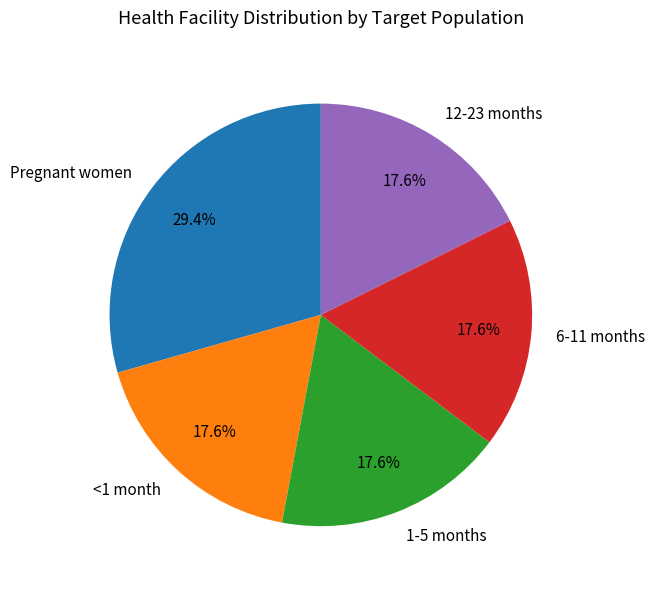

To the nearest percent, what percentage of the pie is 6-11 months?

18%